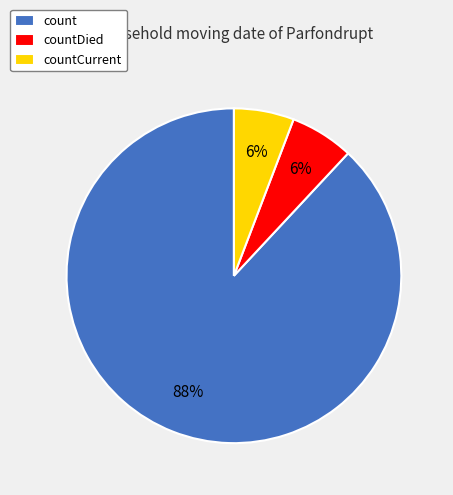

How many segments does this pie chart have?

3